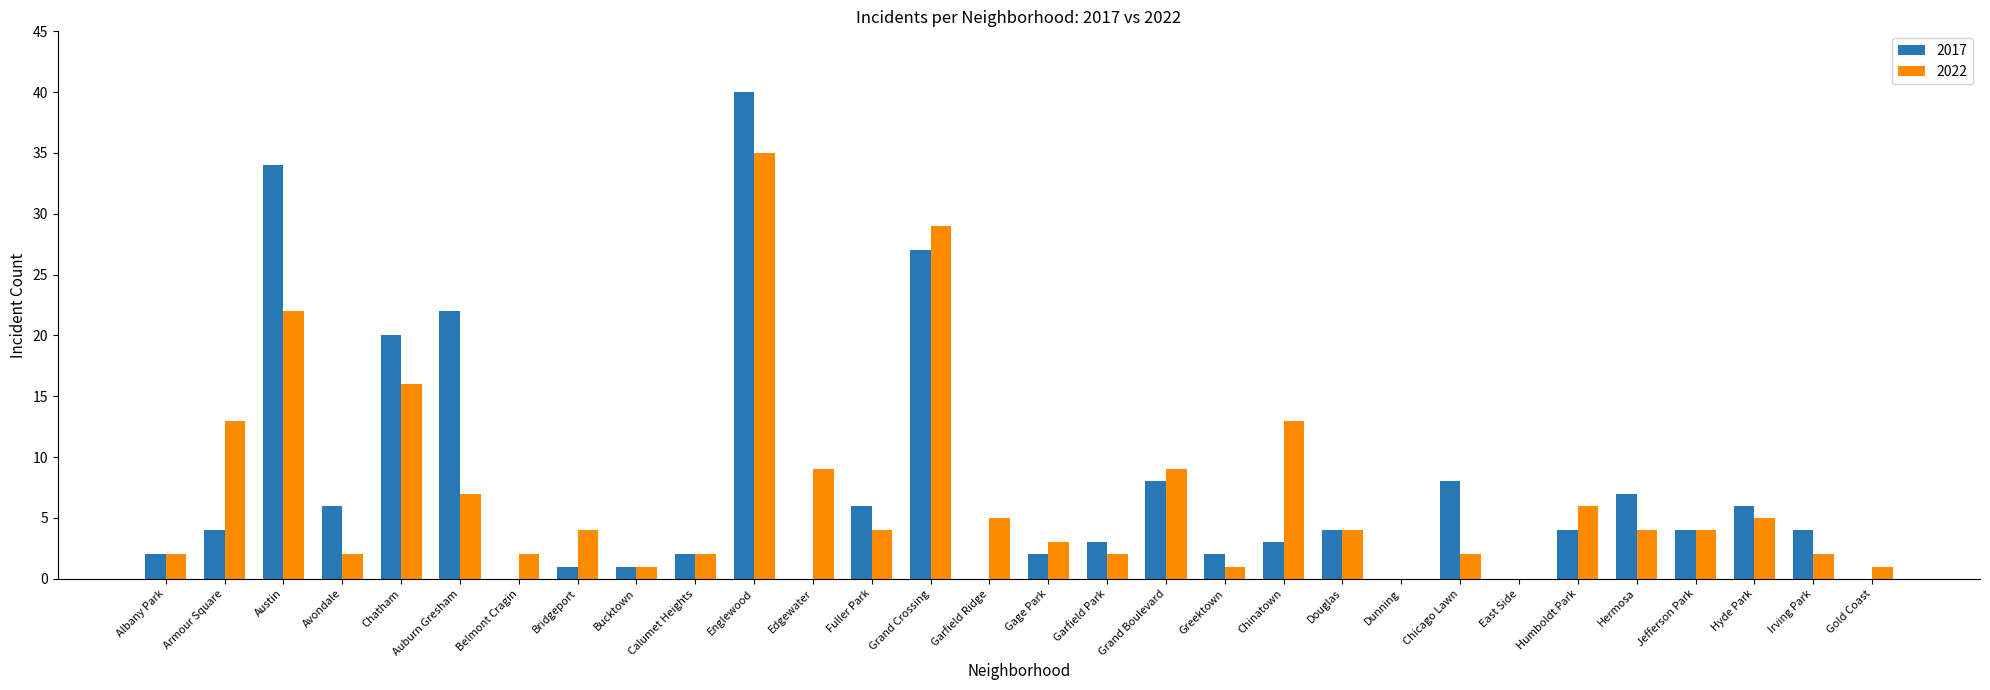

Which series has the largest total across all categories?

2017